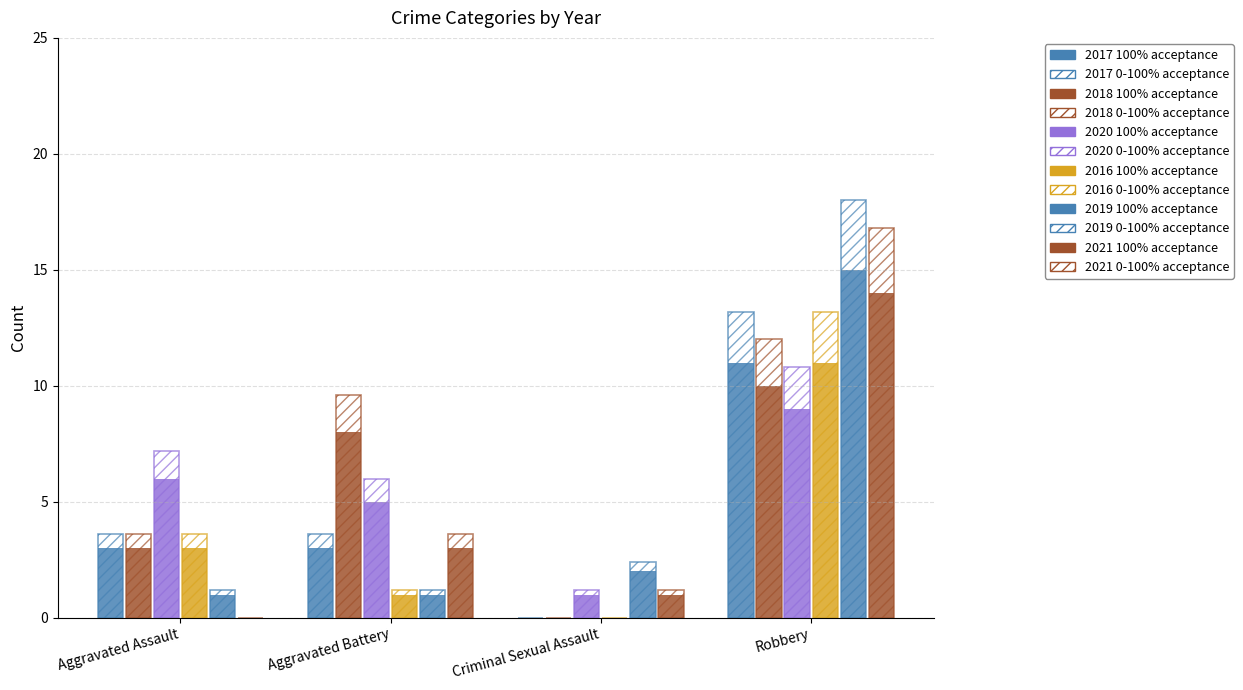

Is it true that 2019 equals 4 at Criminal Sexual Assault?

False